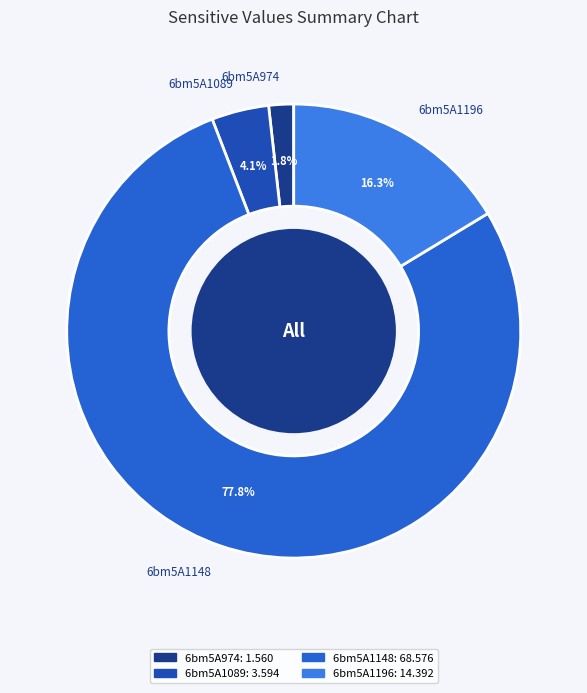

What percentage is the 6bm5A1196 slice, to the nearest percent?

16%